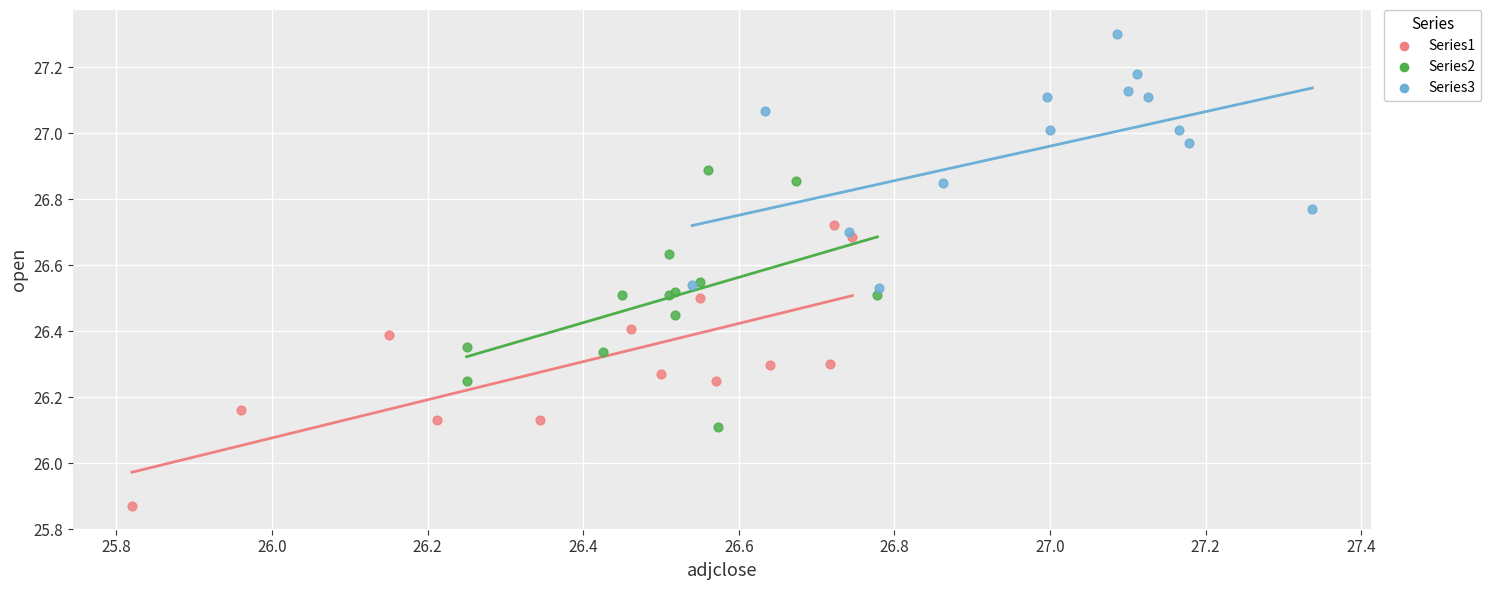

Which series reaches the maximum Y coordinate?

Series3